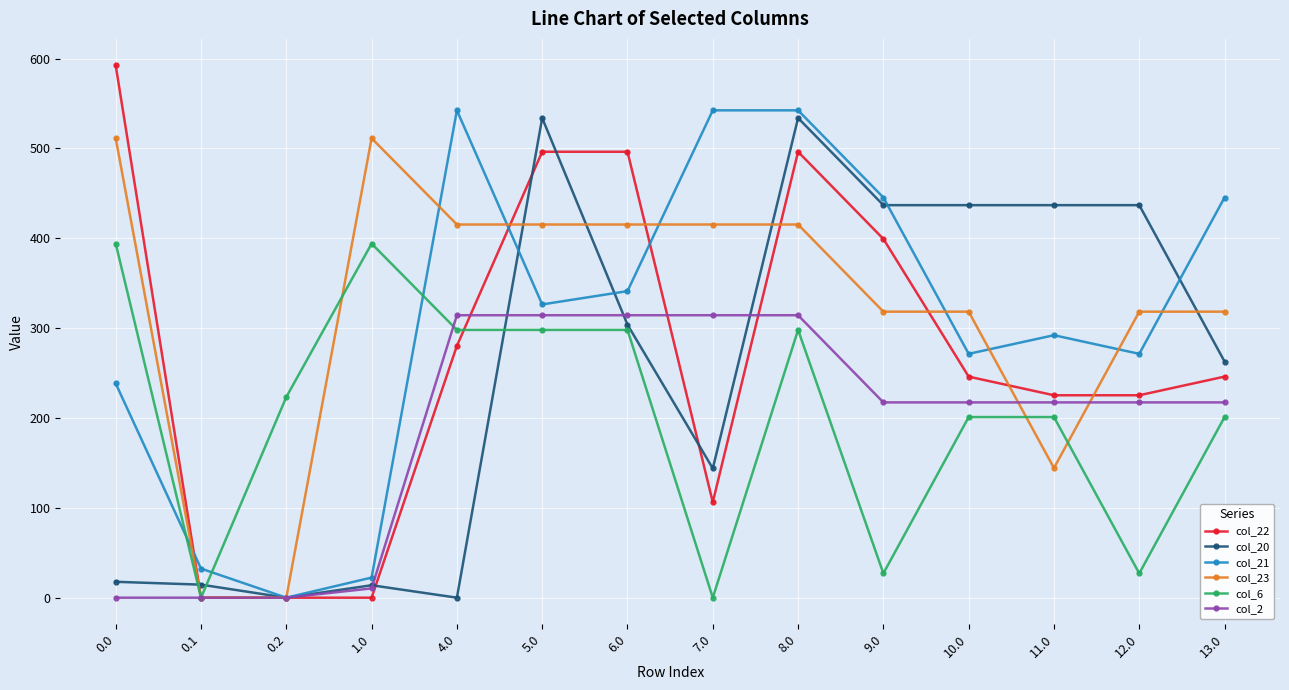

How many values in col_21 are above zero?

13